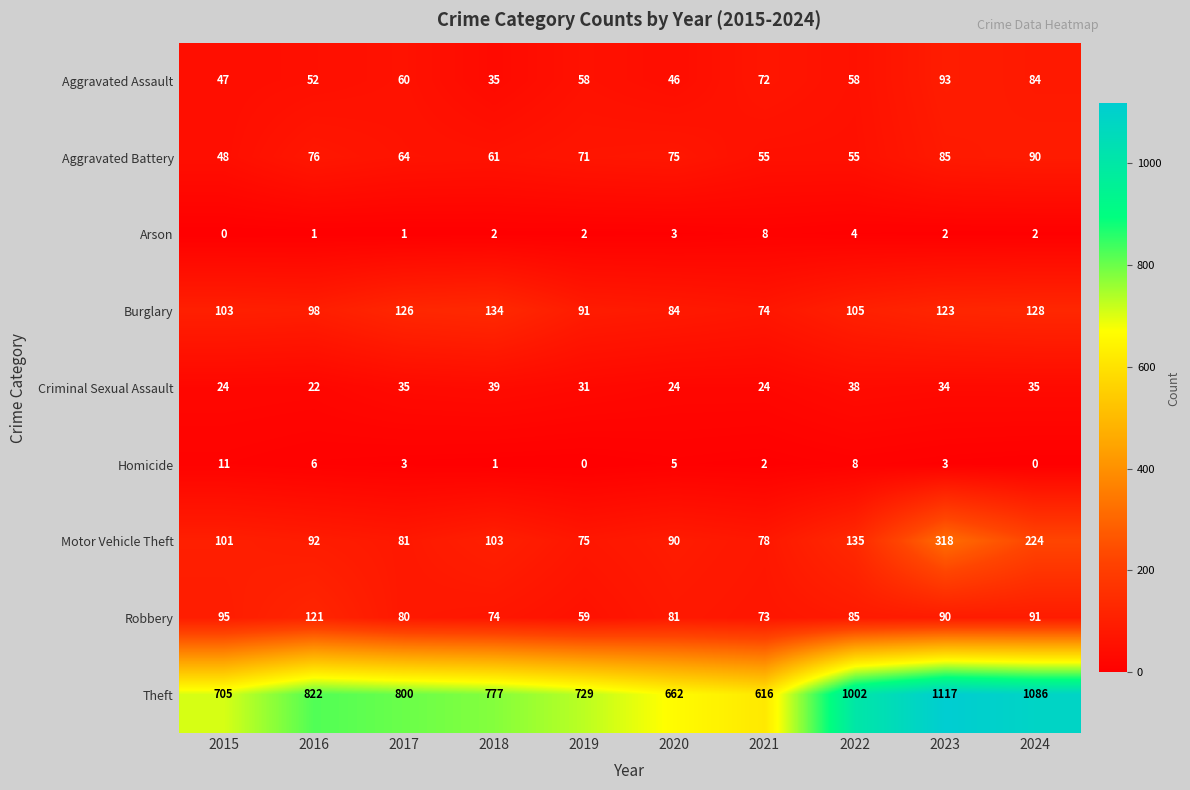

What is the lowest value of the Aggravated Battery series?

48